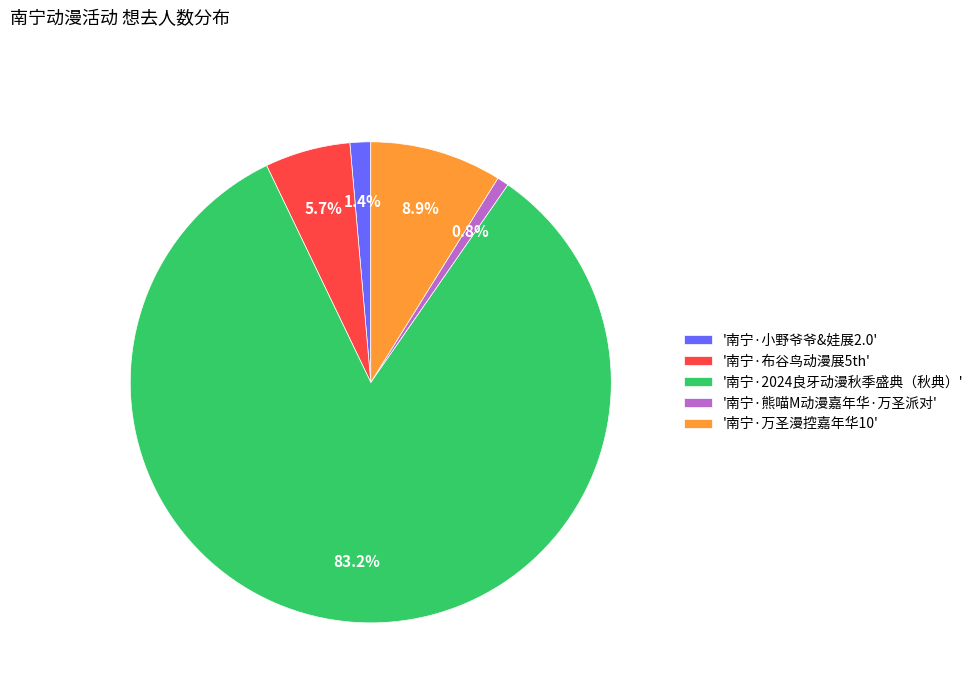

What percentage do '南宁·布谷鸟动漫展5th' and '南宁·万圣漫控嘉年华10' together represent?

14.6%